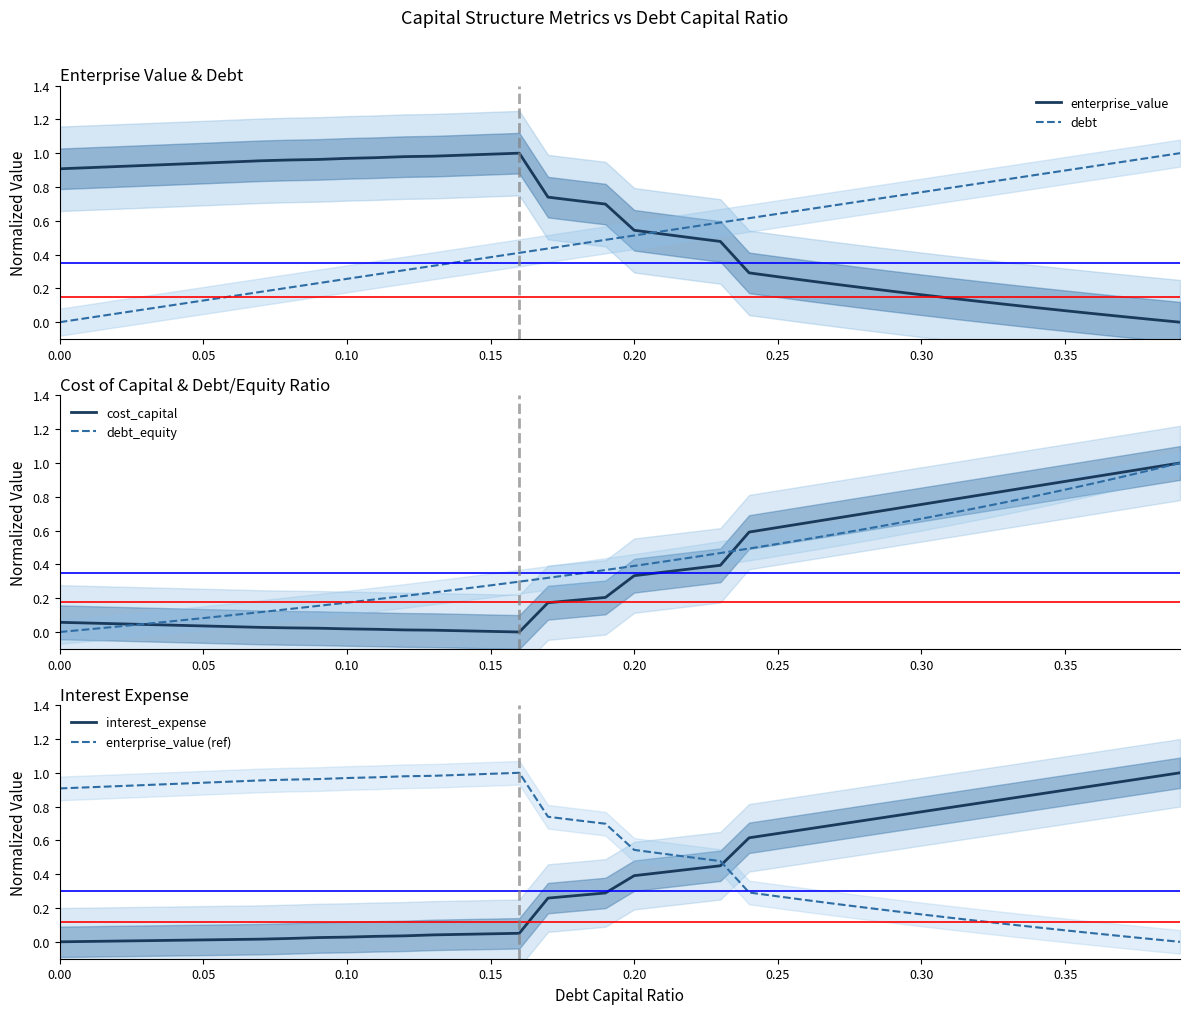

What is the value of the debt point at the 40th from the left?

1.0